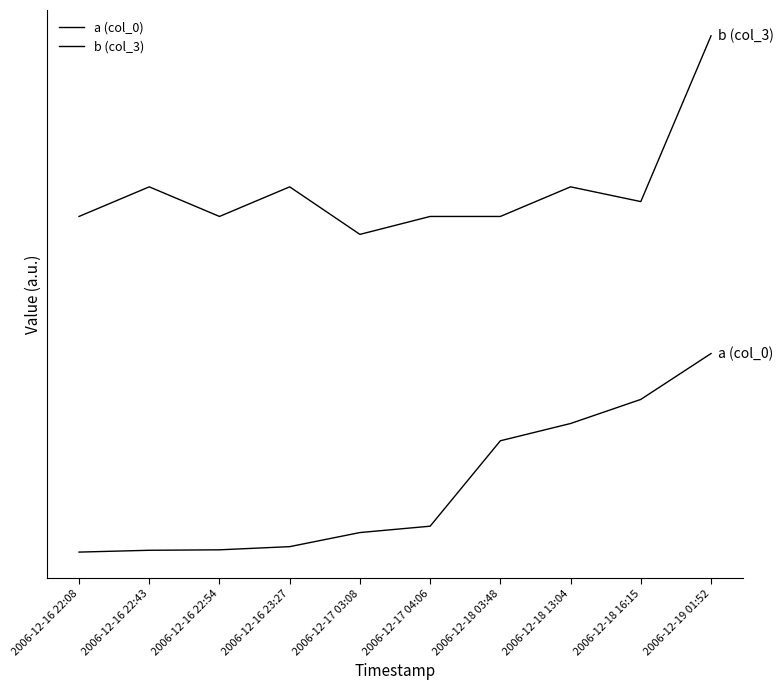

True or false: b (col_3) has a value of 12344.7 at 2006-12-16 22:43.

False